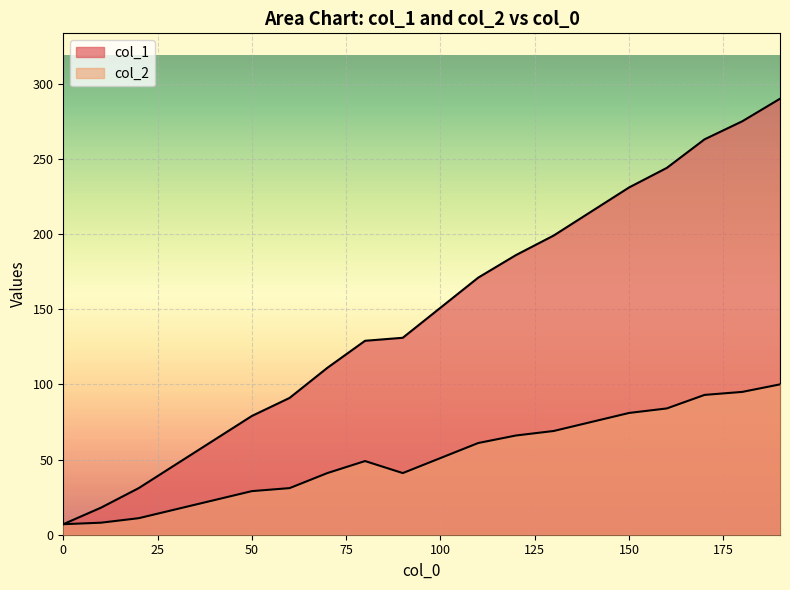

What is the difference between the second highest and second lowest values in the col_1 series?

257